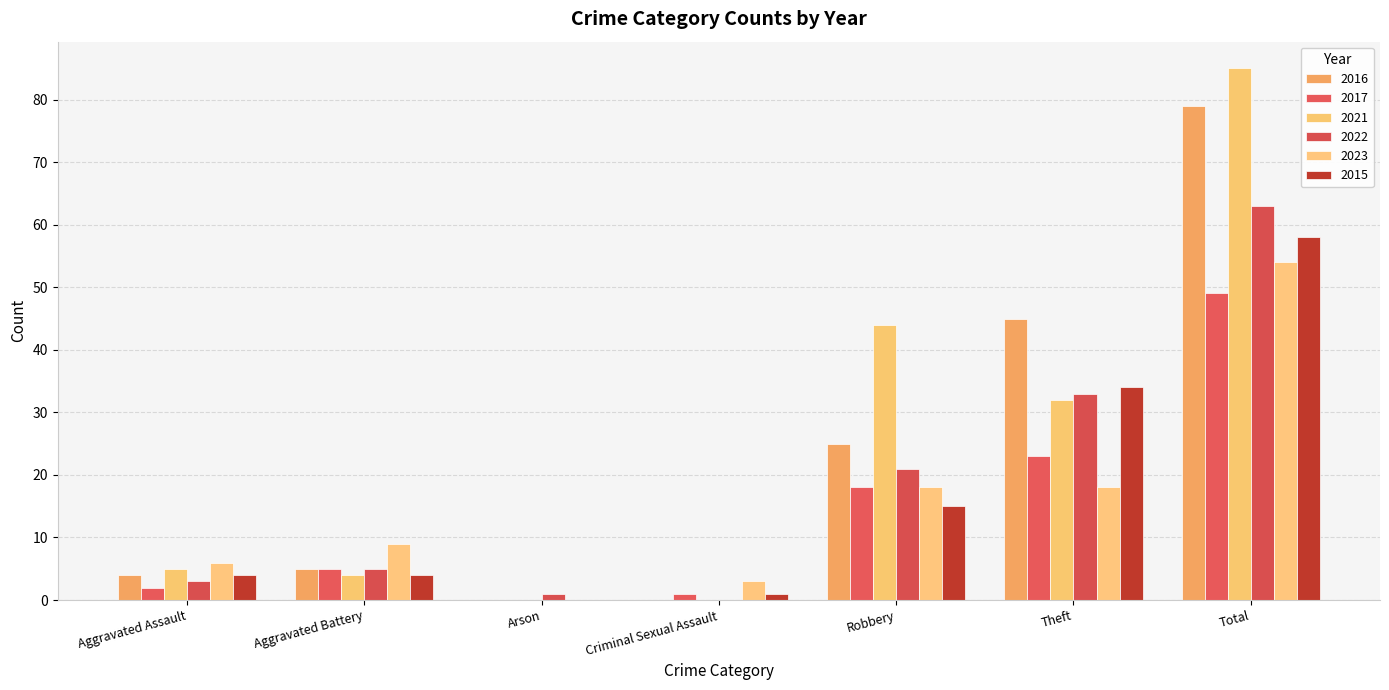

Which series has the largest total across all categories?

2021